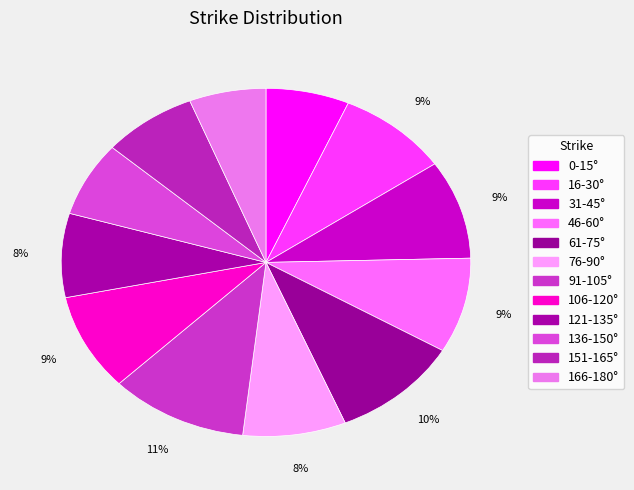

Count the number of slices in the pie.

12